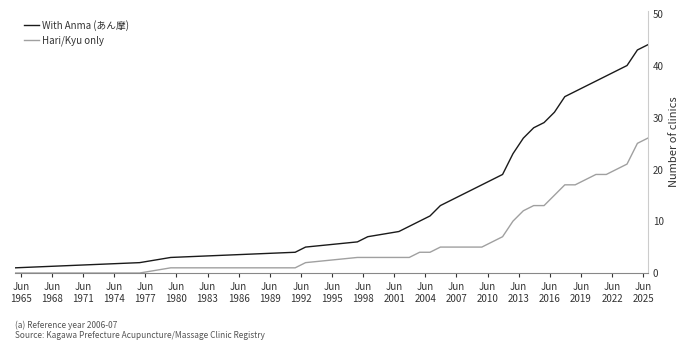

Rank the series by their average value, from highest to lowest.

With Anma (あん摩), Hari/Kyu only